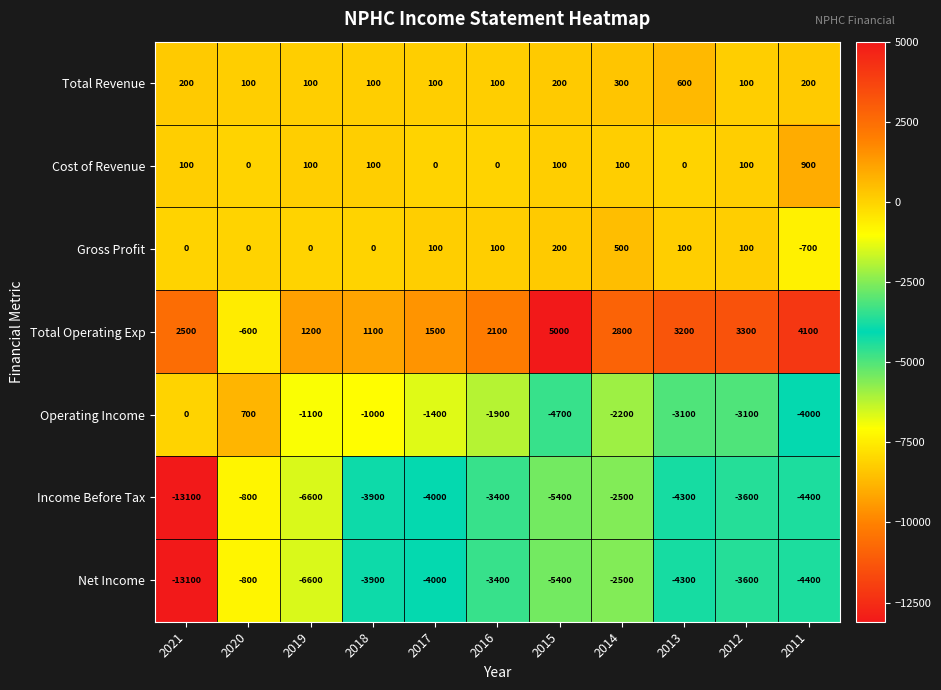

Where is Operating Income nearest to the value -2000?

2016